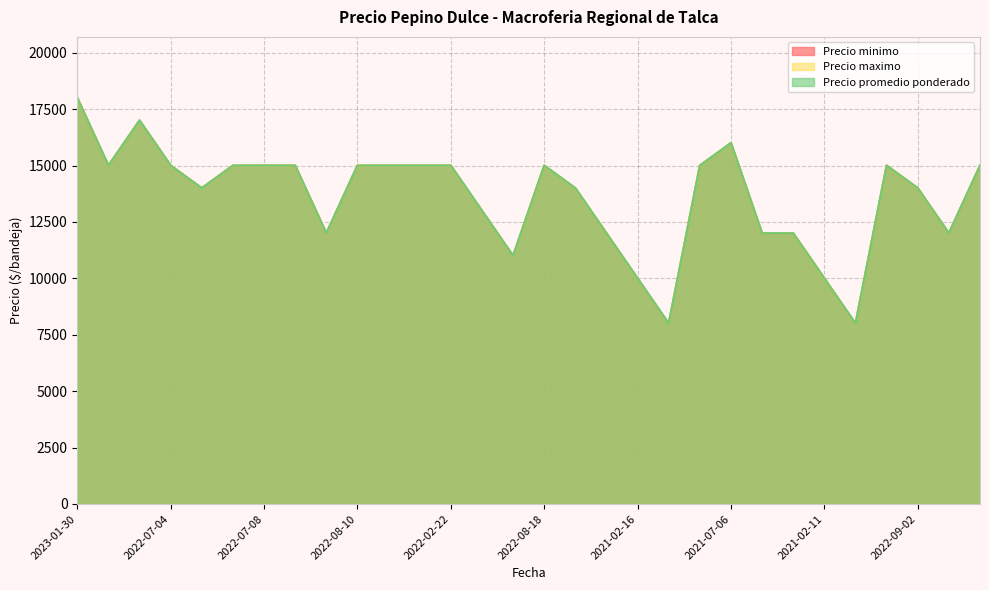

True or false: Precio maximo has more than 1 interior local peaks.

True